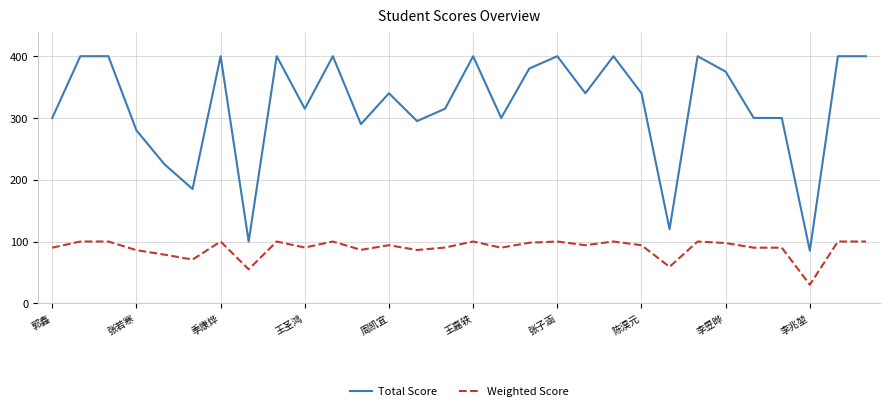

What is the greatest value displayed?

400.0